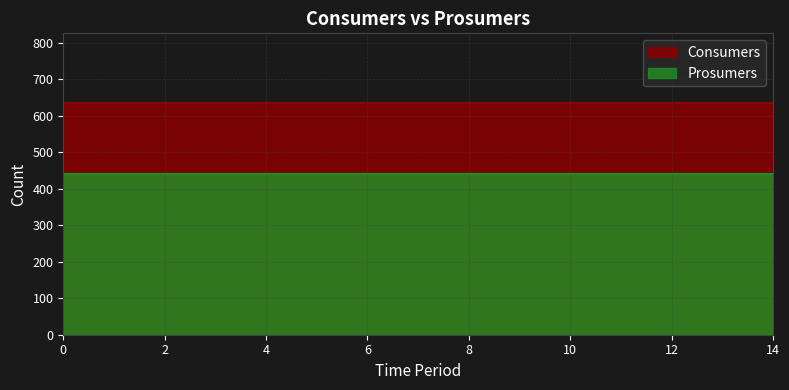

How many categories are shown in the chart?

15